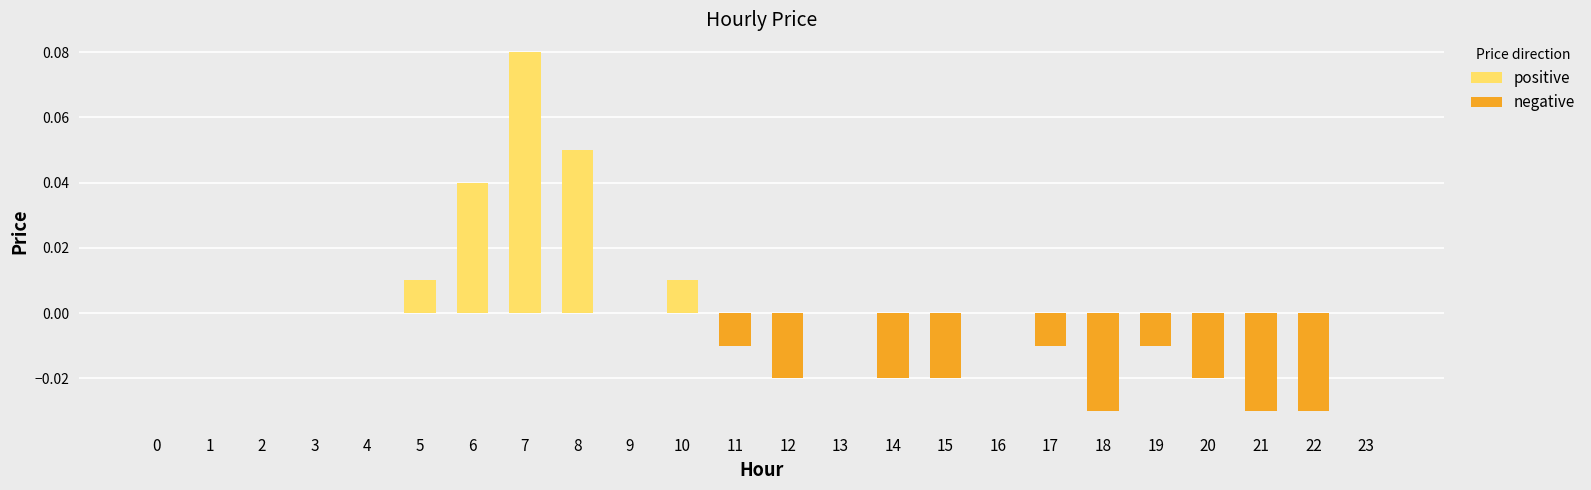

How many values in the negative series are below 0?

10